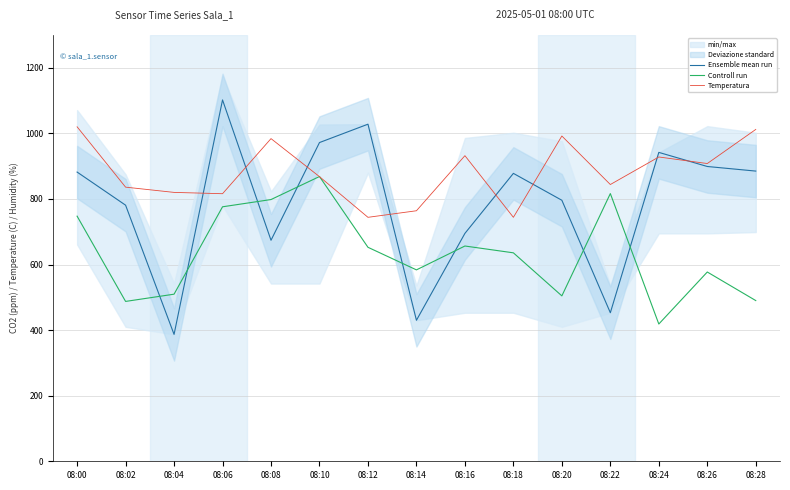

List the series in order of their overall mean, highest first.

Temperatura, Ensemble mean run, Controll run